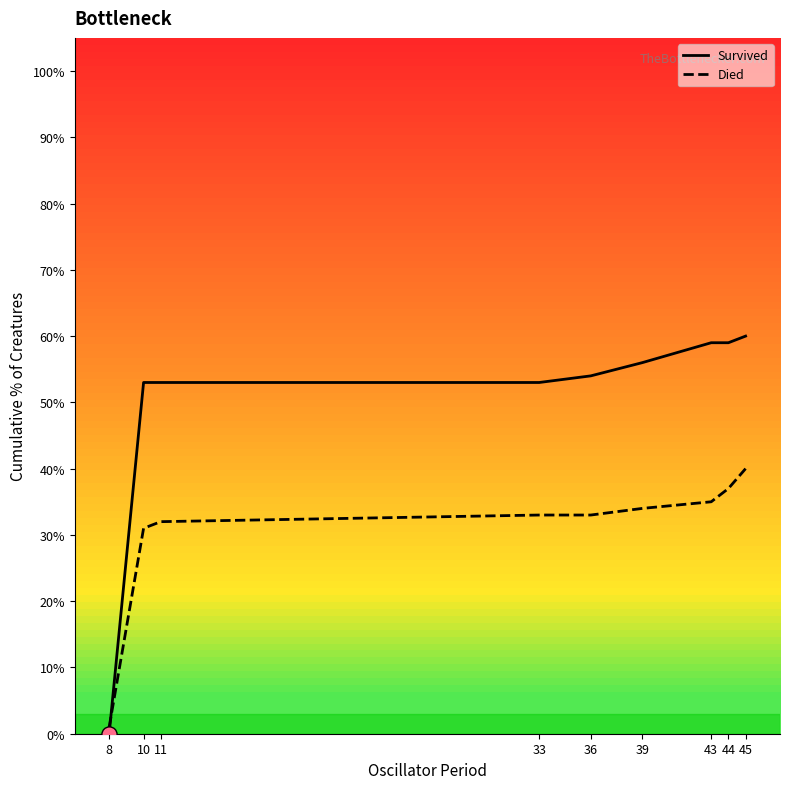

At how many categories does at least one series exceed 27?

8